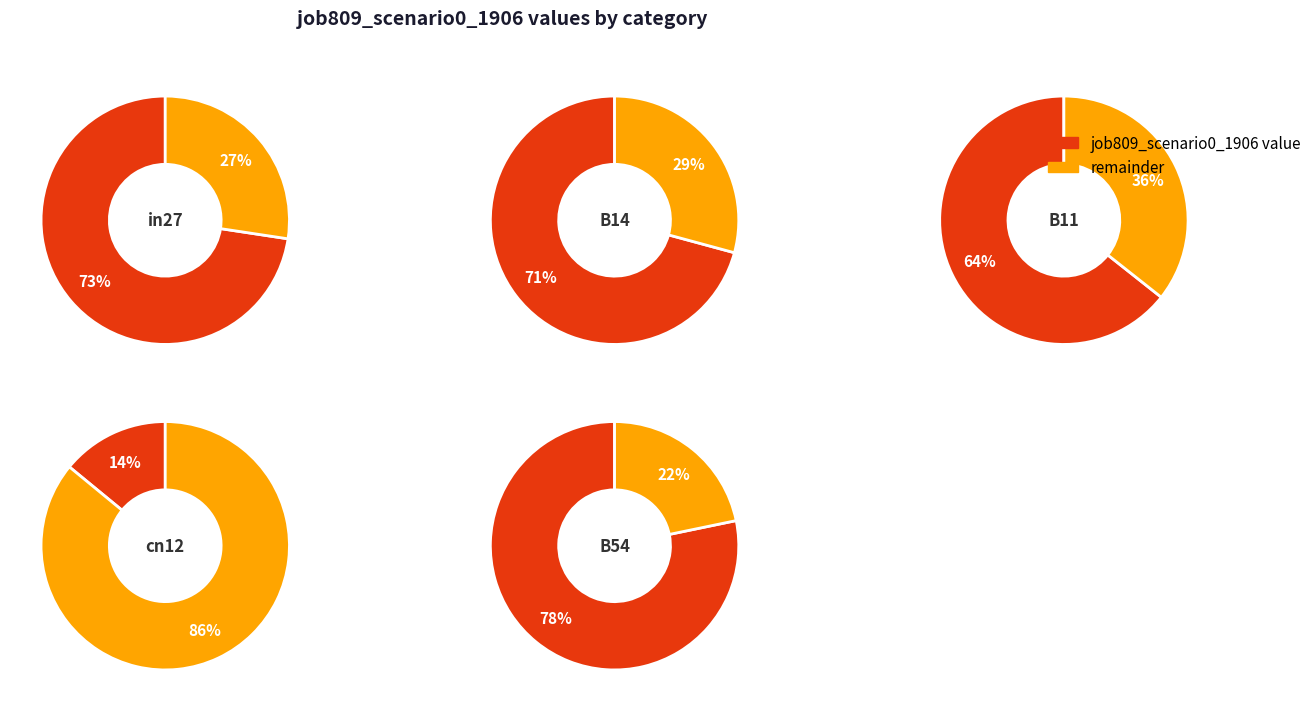

How many segments does this pie chart have?

5